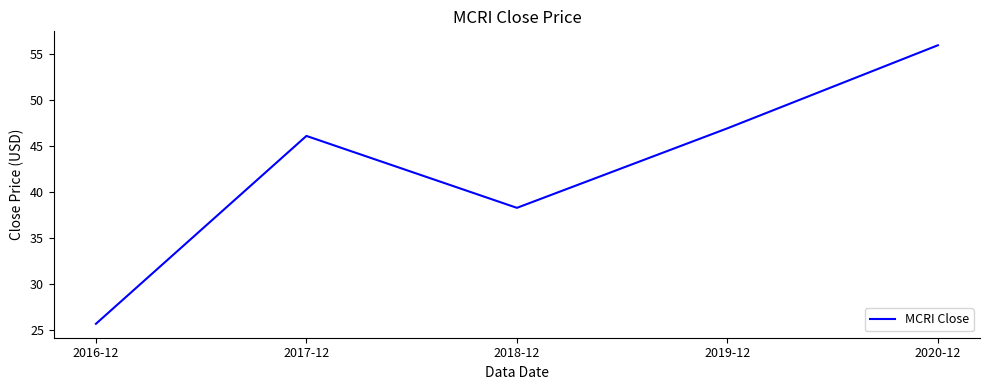

Is it true that the value at 2016-12 is 38.5?

False